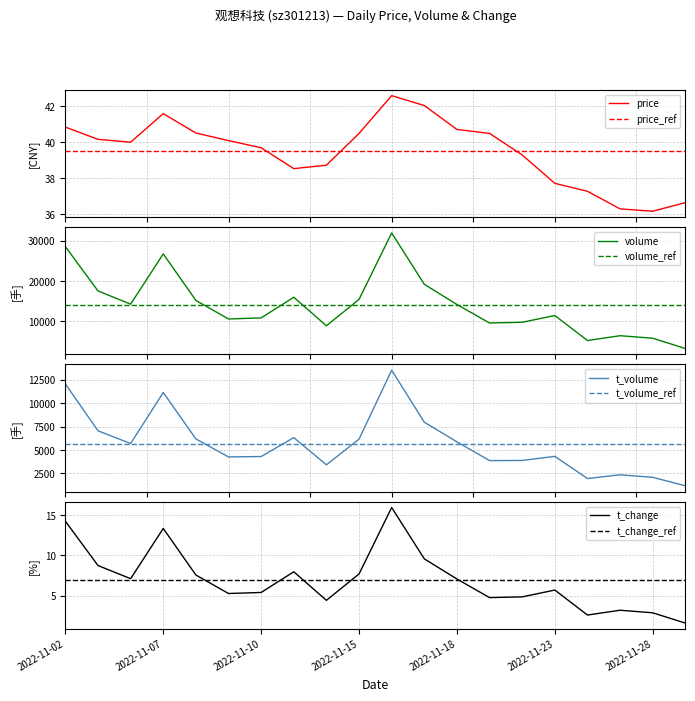

Does the chart display data point markers on the line(s)?

No